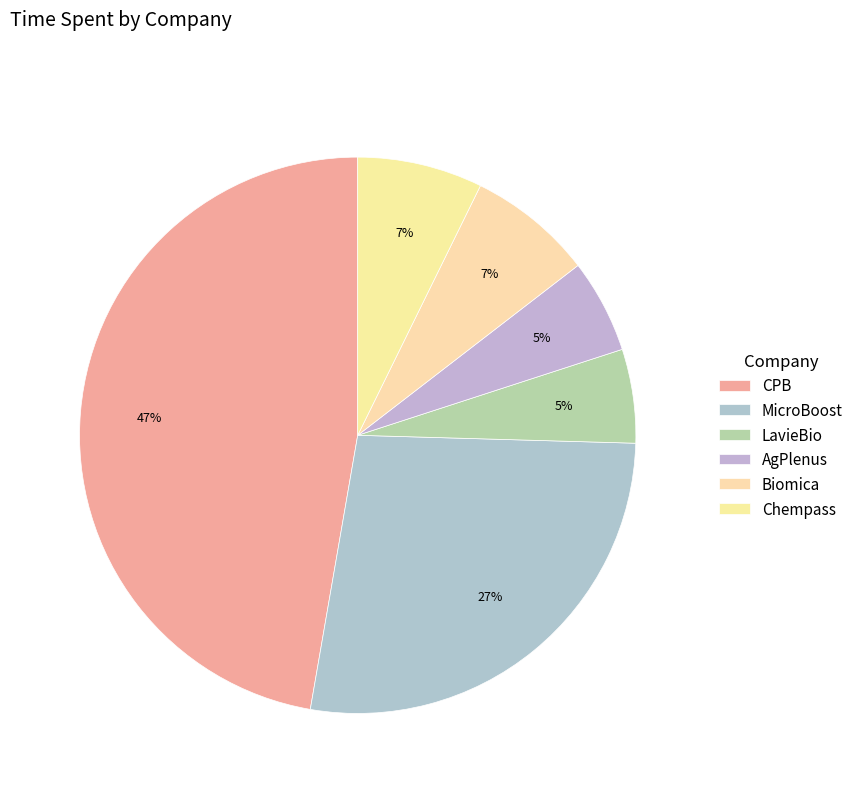

To the nearest percent, what is the difference between the Chempass and CPB slice percentages?

40%